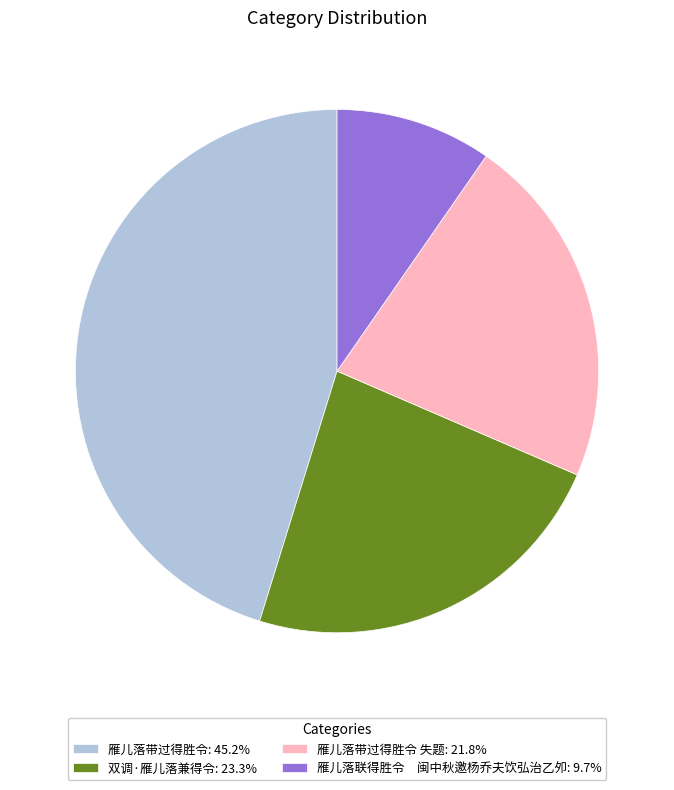

Combined, do 雁儿落联得胜令 闽中秋邀杨乔夫饮弘治乙夘: 9.7% and 双调·雁儿落兼得令: 23.3% account for over 50%?

No